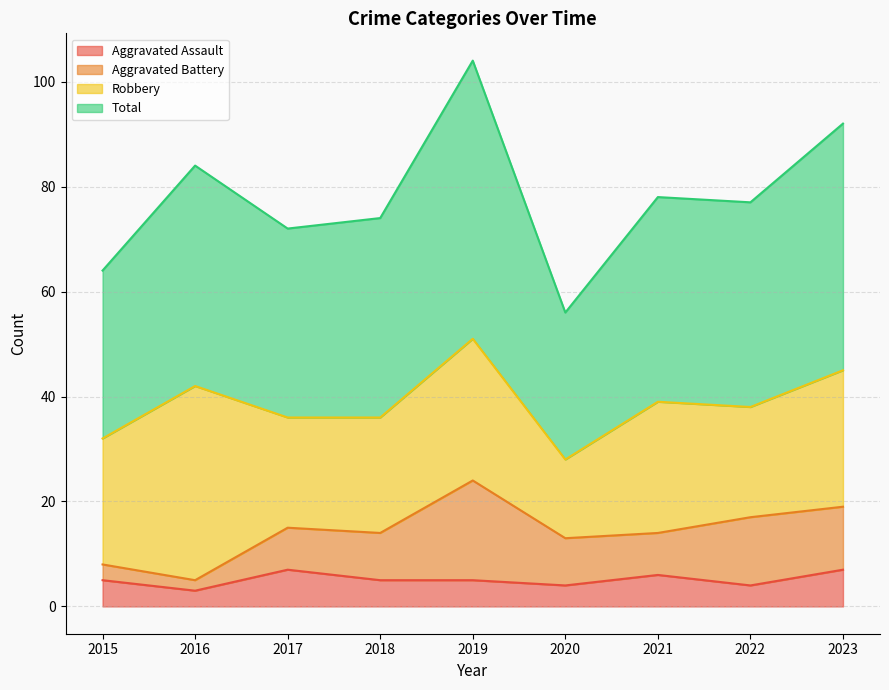

True or false: Aggravated Assault and Total cross at least once.

False